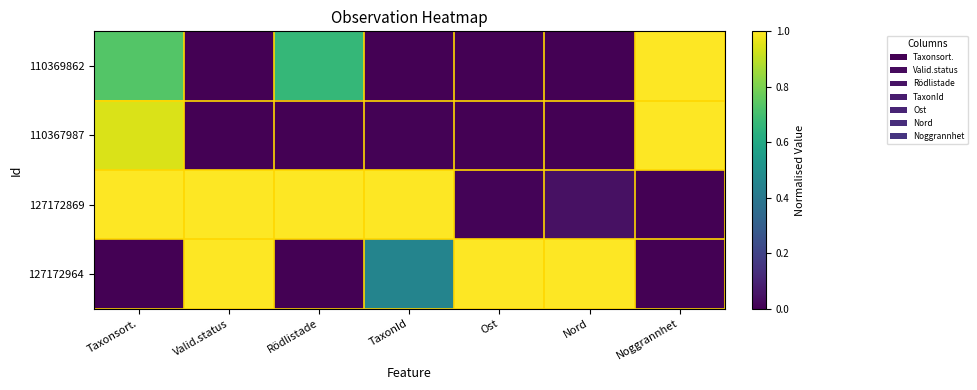

What is the difference between the highest and lowest values at Ost?

1.0